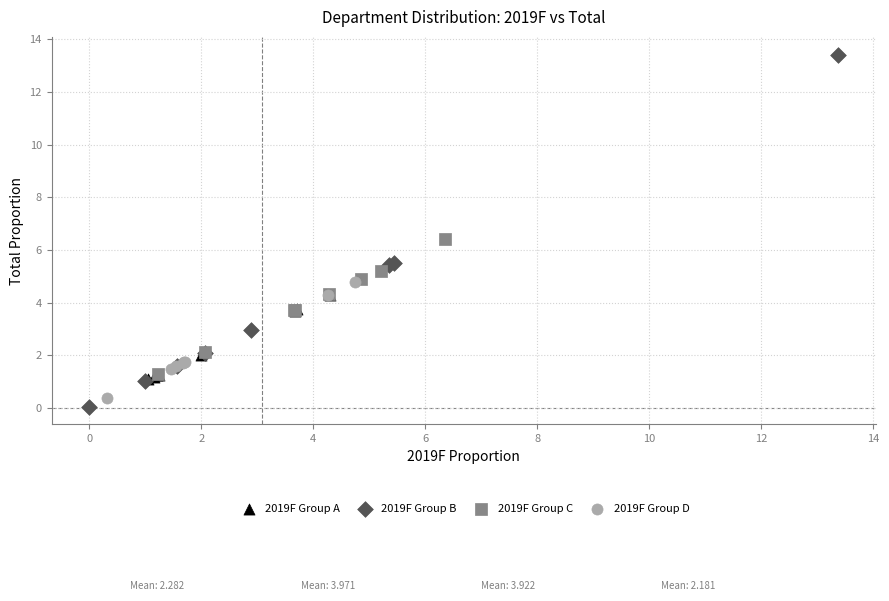

Which series has the largest Y range (max minus min)?

2019F Group B